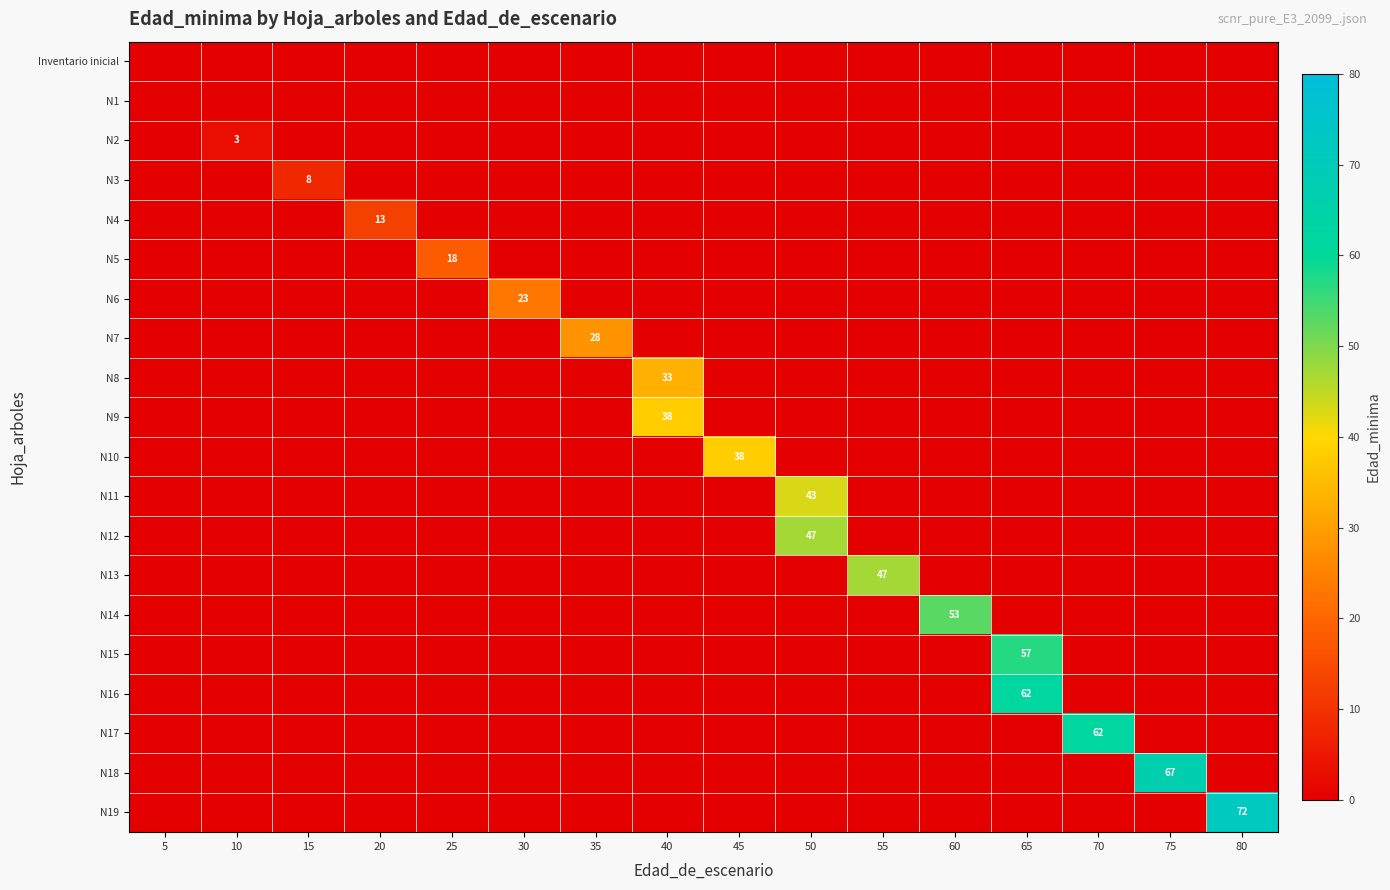

What is the total value across all series at 40?

71